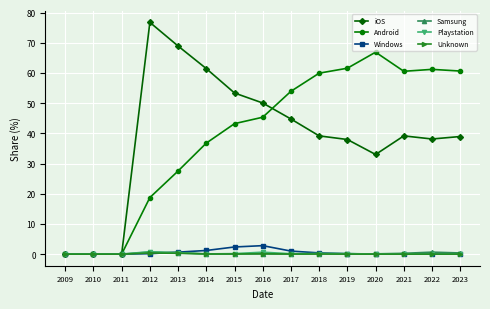

The Unknown series shows 0.0 at 2023. True or false?

True